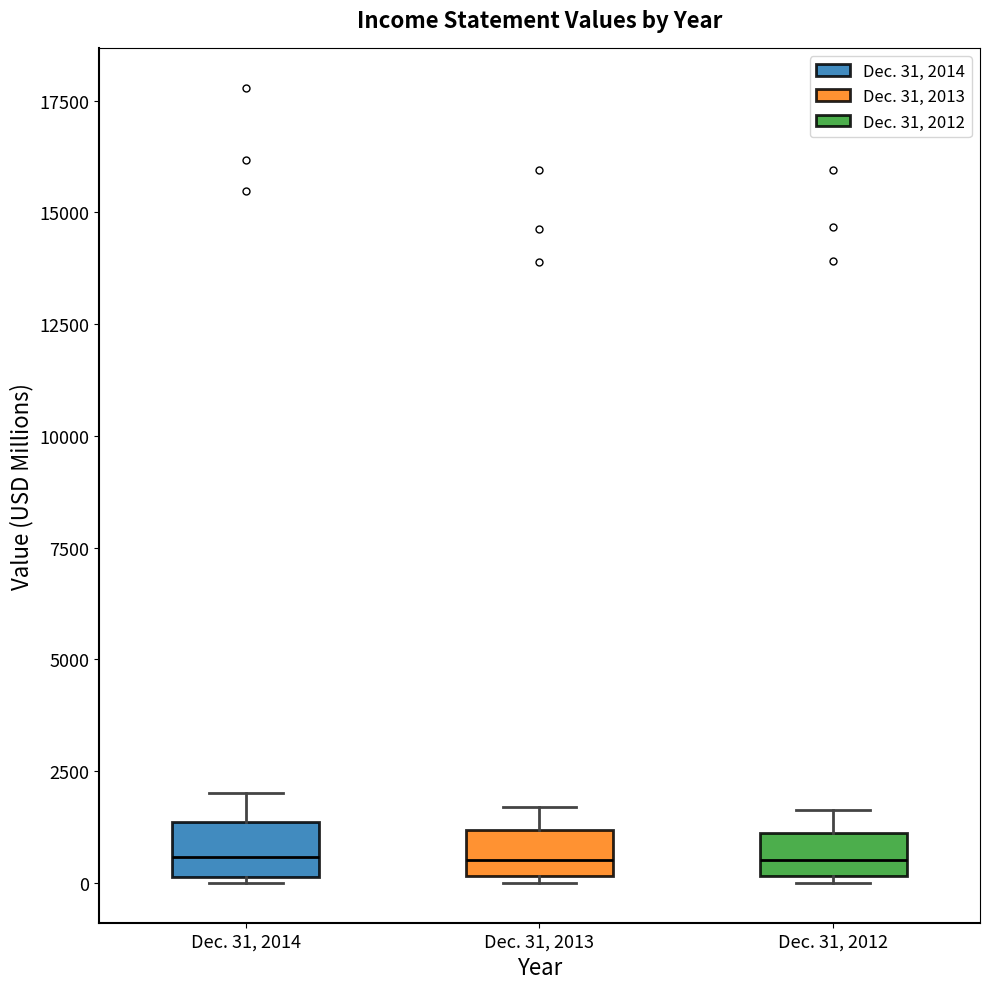

Reading left to right, read every box against the y-axis: the position of its median line, the range the box covers, and the ends of its whiskers. The values are not printed on the chart, so give them approximately, as read against the axis.

Dec. 31, 2014: median 500, box 0 to 1500, whiskers 0 to 2000
Dec. 31, 2013: median 500, box 0 to 1000, whiskers 0 (just below the box's lower edge) to 1500
Dec. 31, 2012: median 500, box 0 to 1000, whiskers 0 (just below the box's lower edge) to 1500